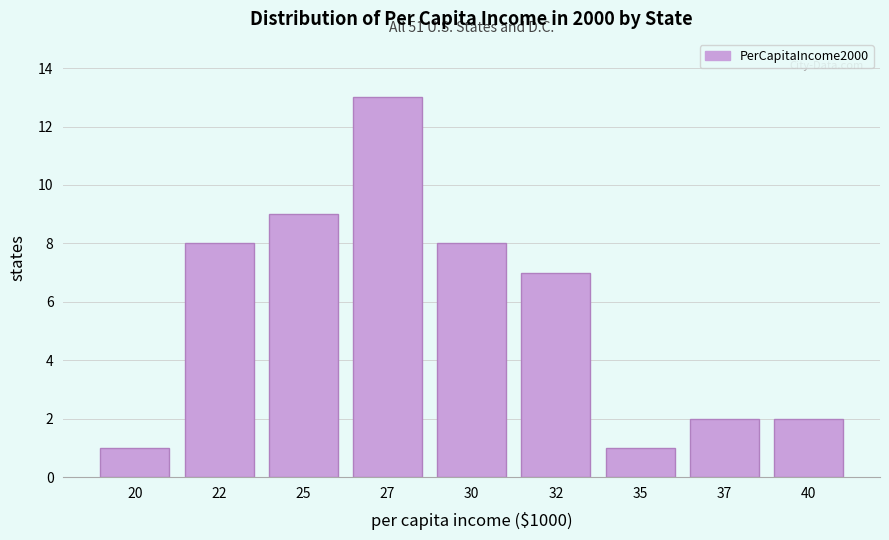

Reading left to right, what are all the values shown in this chart?

1	8	9	13	8	7	1	2	2